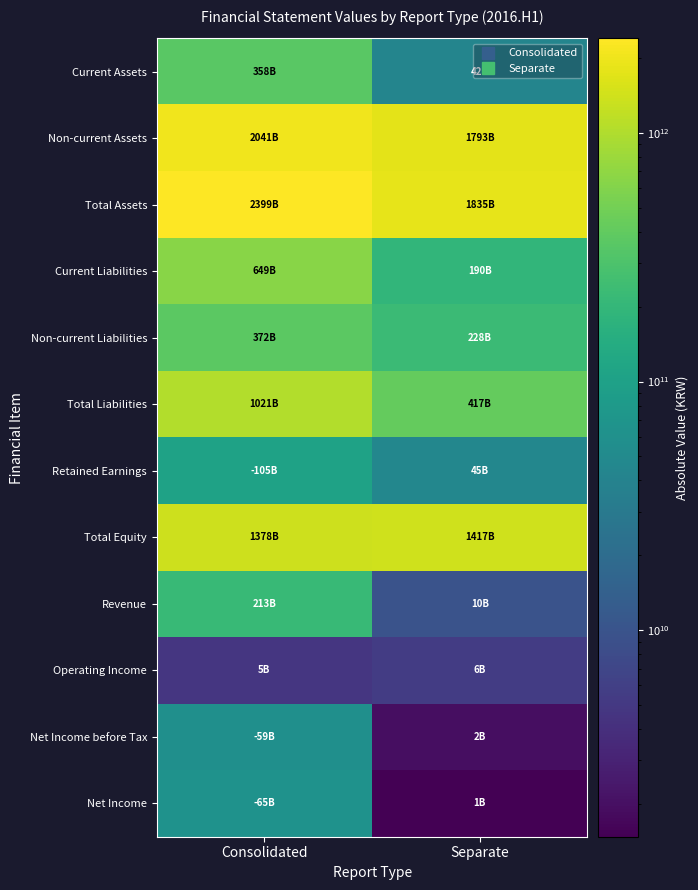

Which series has the largest total across all categories?

Total Assets